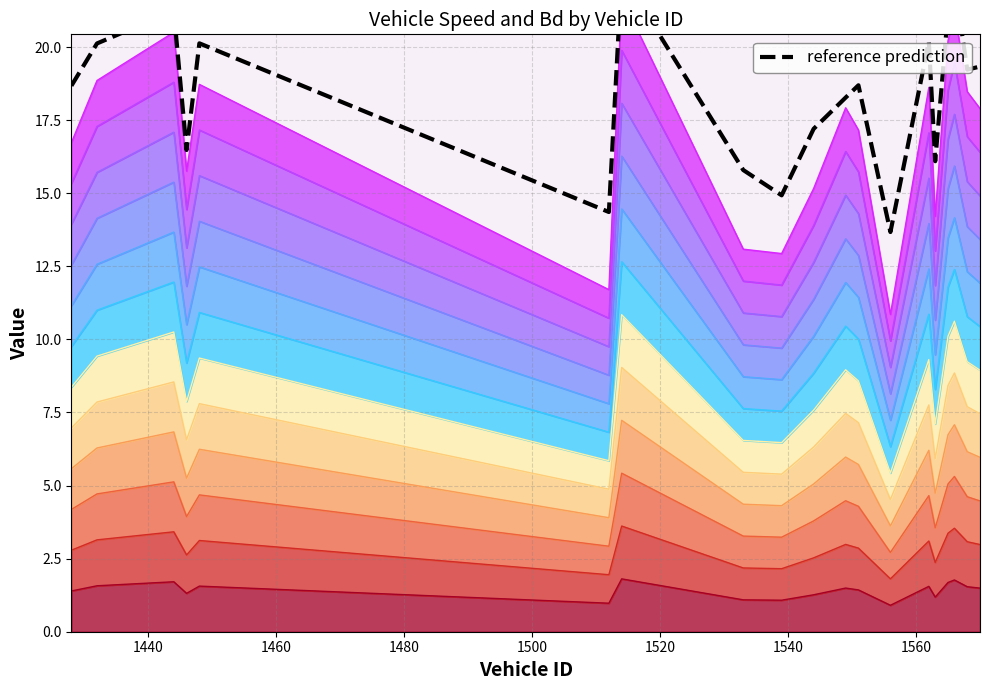

What is the value of the 1st point from the left?

18.7